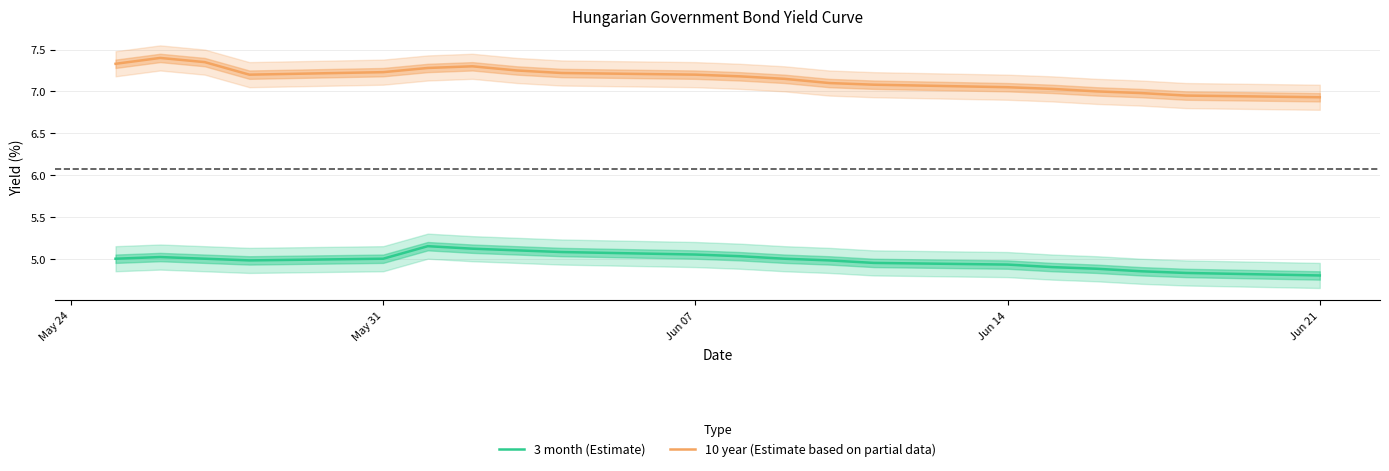

Is it true that 10 year (Estimate based on partial data) equals 1.5 at Jun 14?

False